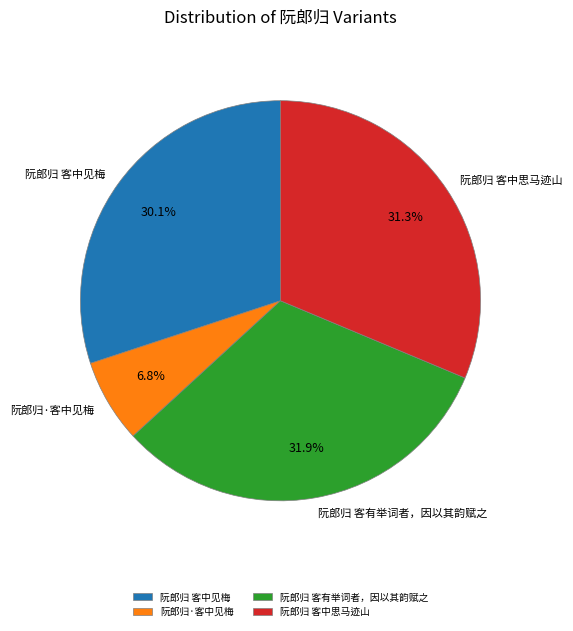

How much of the chart is everything except 阮郎归 客有举词者，因以其韵赋之?

68.1%